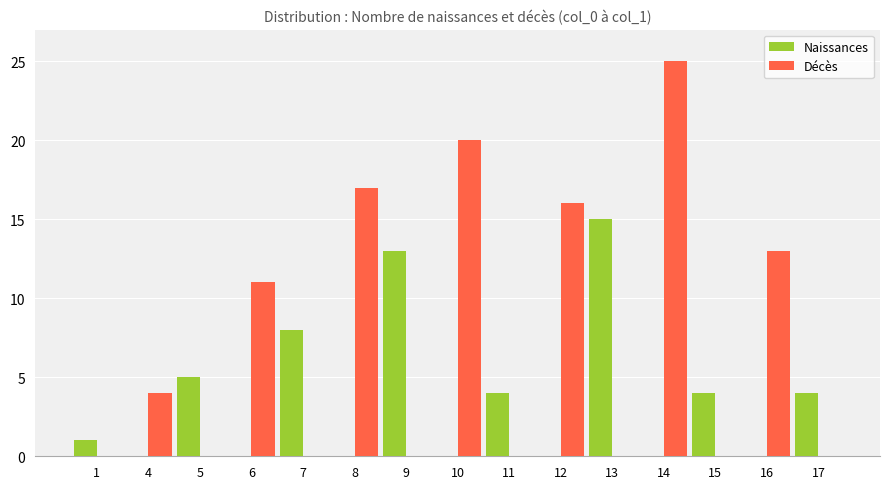

True or false: Naissances has a value of 9 at 12.

False